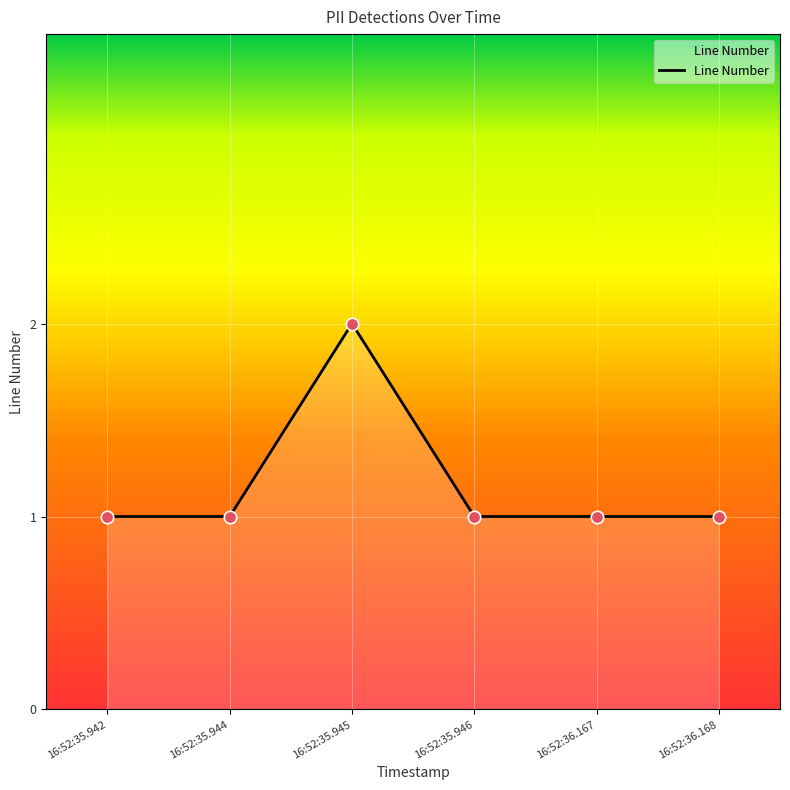

Approximately how many times larger is the value at 16:52:35.944 compared to 16:52:36.168?

1.0